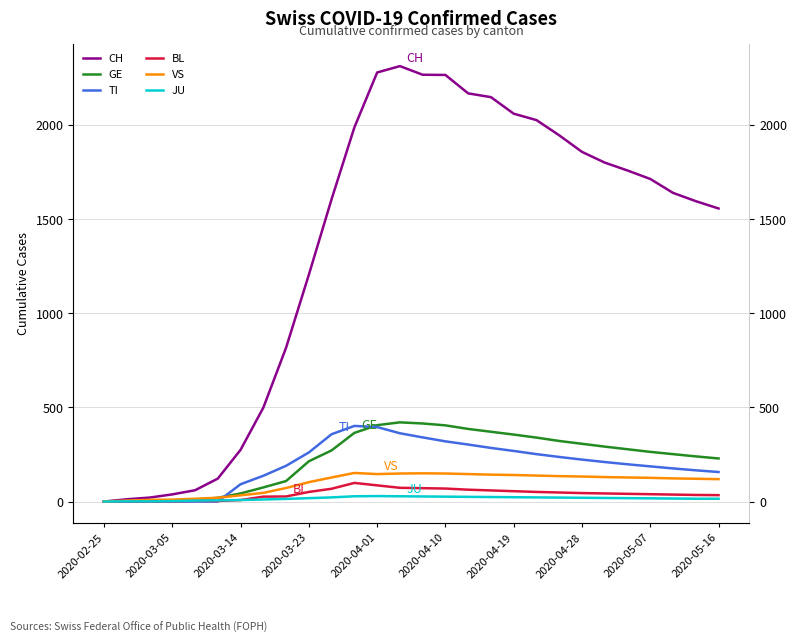

Count the number of data series in this chart.

6